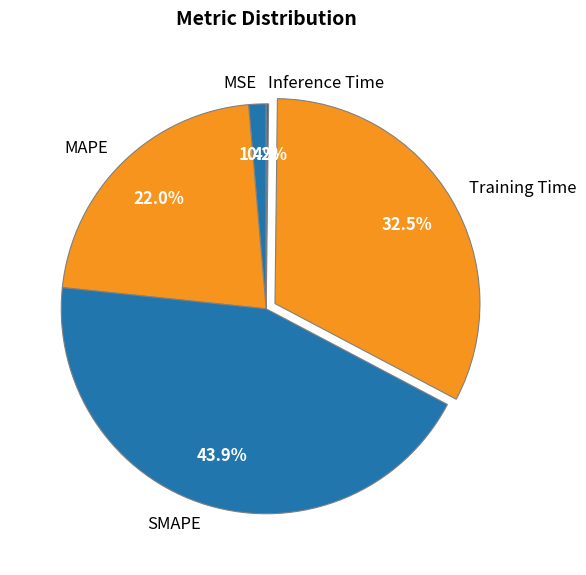

Is there any slice that represents more than half of the pie?

No